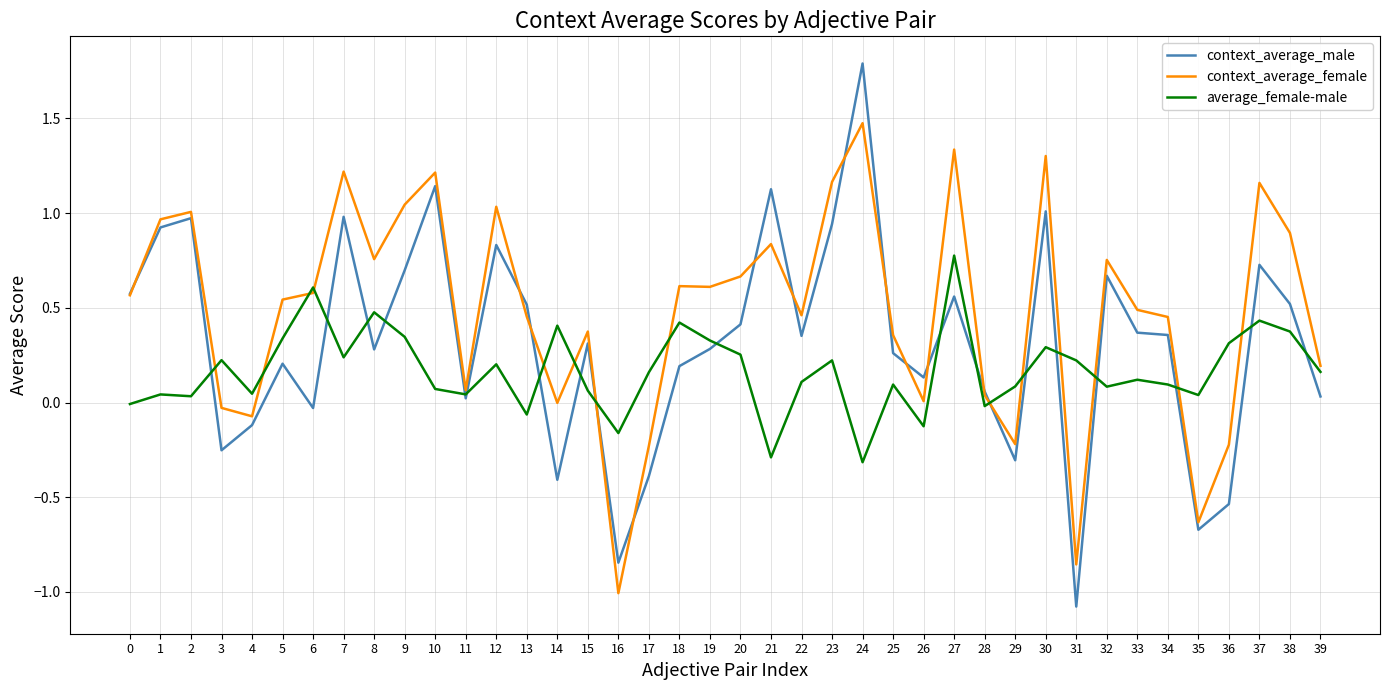

Count the number of data series in this chart.

3